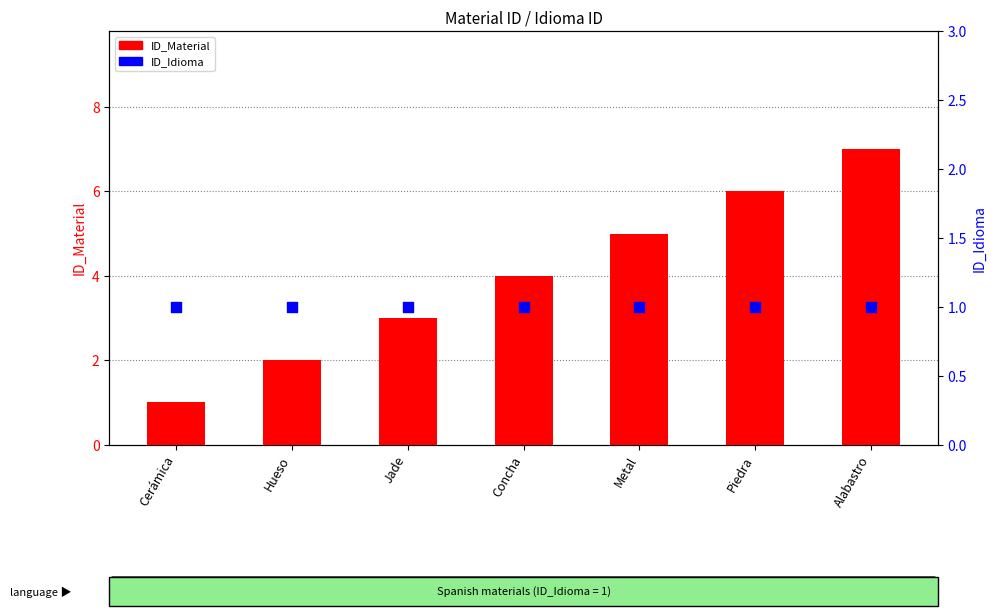

Which series has the largest Y range (max minus min)?

ID_Material